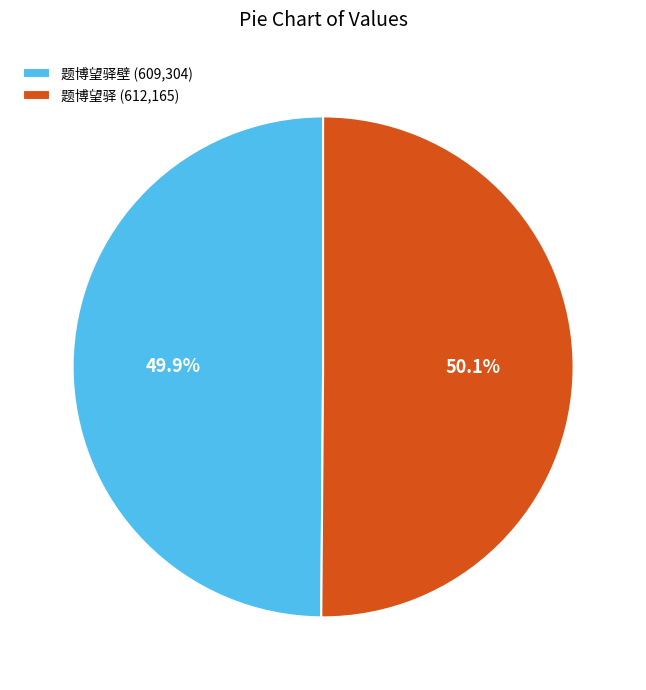

Do 题博望驿壁 (609,304) and 题博望驿 (612,165) together represent more than half of the pie?

Yes